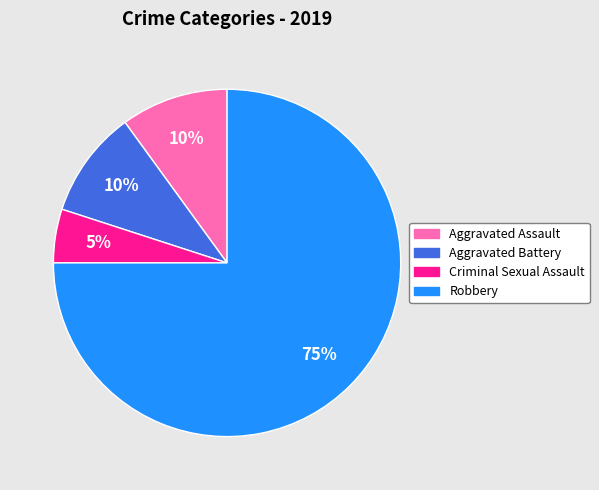

Which slice represents more than half of the pie?

Robbery